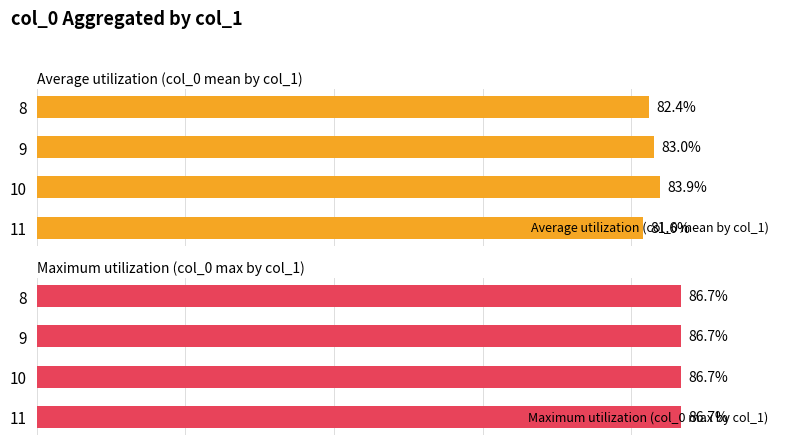

How many bars are there in total?

8